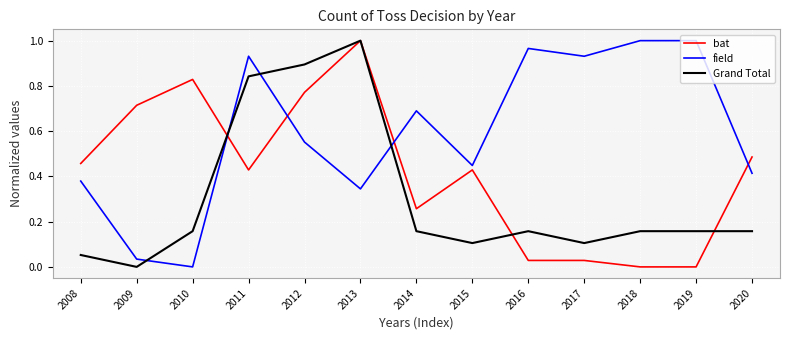

True or false: Grand Total and field intersect in this chart.

True